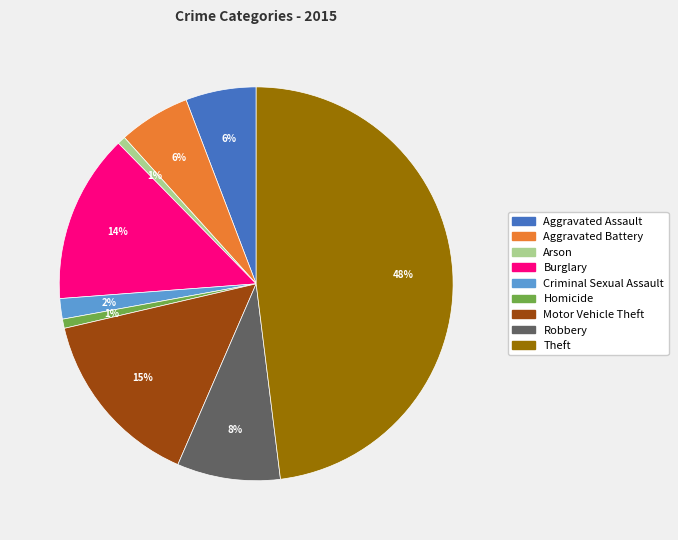

To the nearest percent, what is the combined percentage of Homicide and Aggravated Battery?

7%